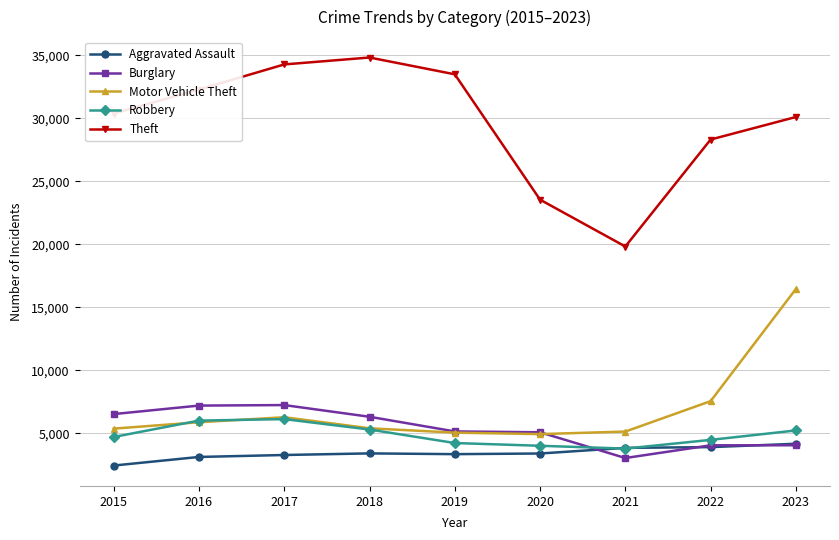

What is the lowest value of the Robbery series?

3778